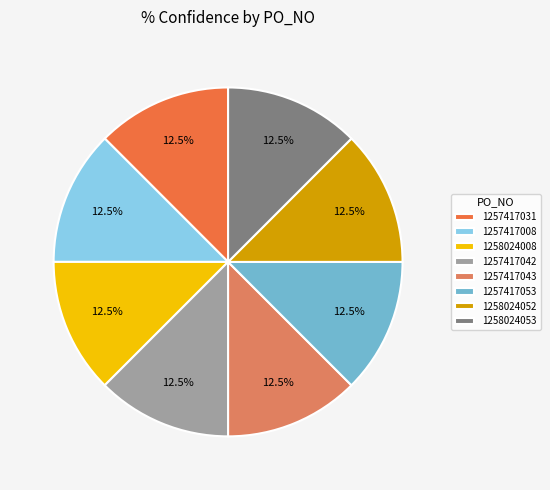

What is the largest slice in the pie chart?

1258024008